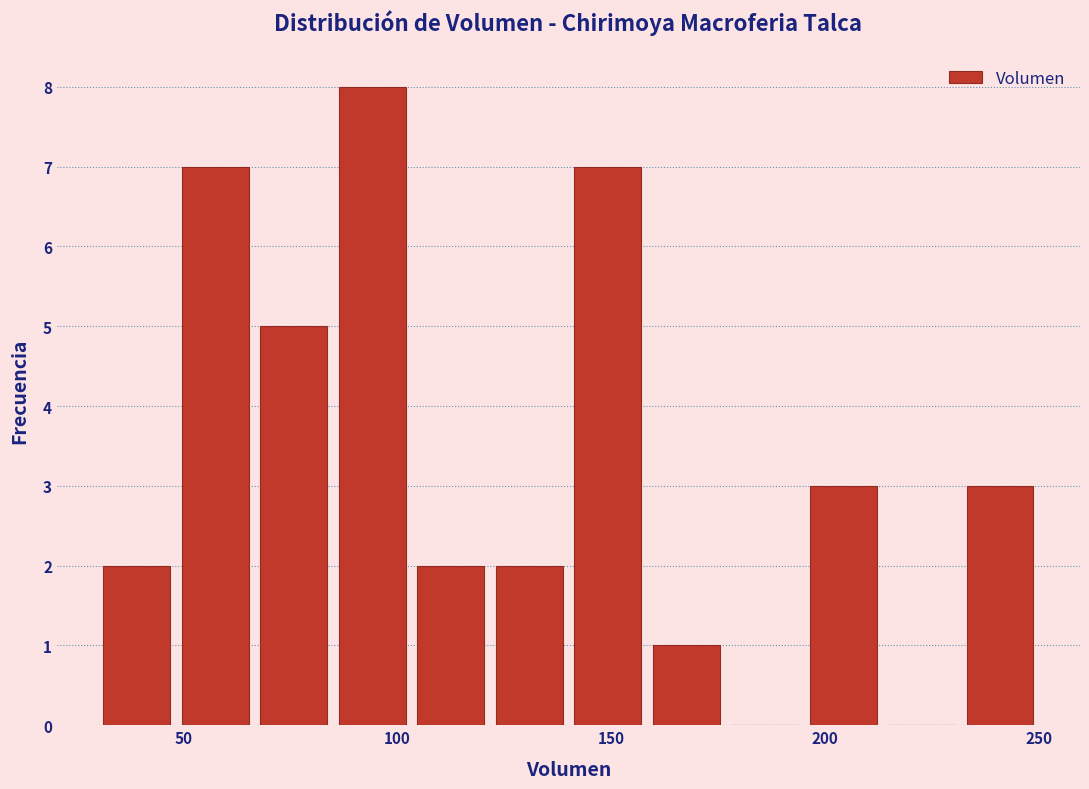

Around what value on the x-axis is the tallest bar? Give the approximate position of its centre, as read against the axis.

95